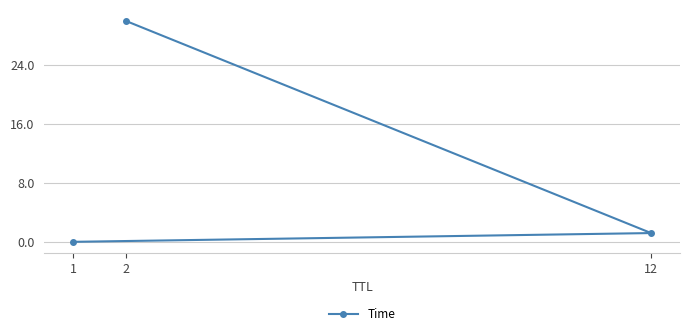

Which has a higher value, 1 or 2?

2